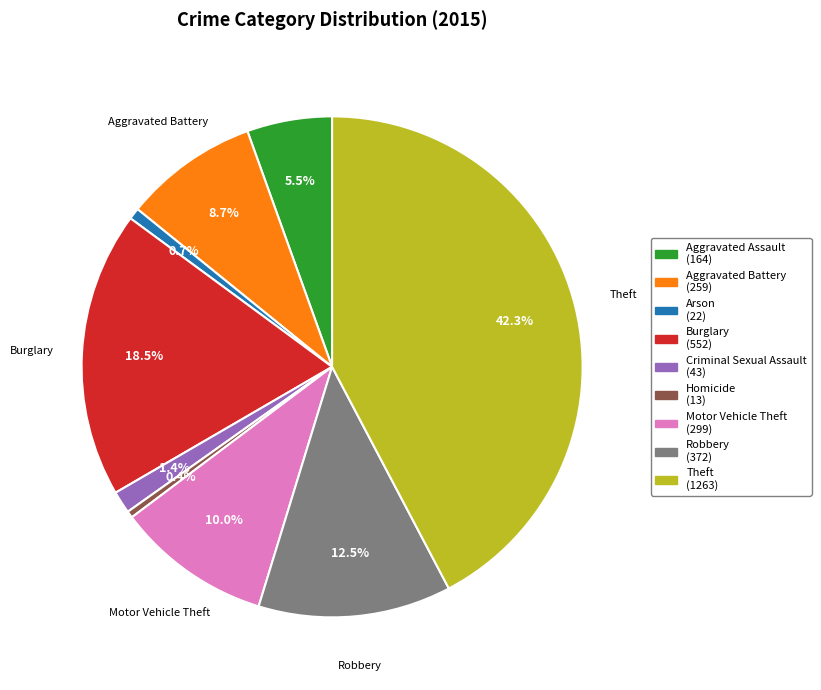

Which slice is the largest?

Theft